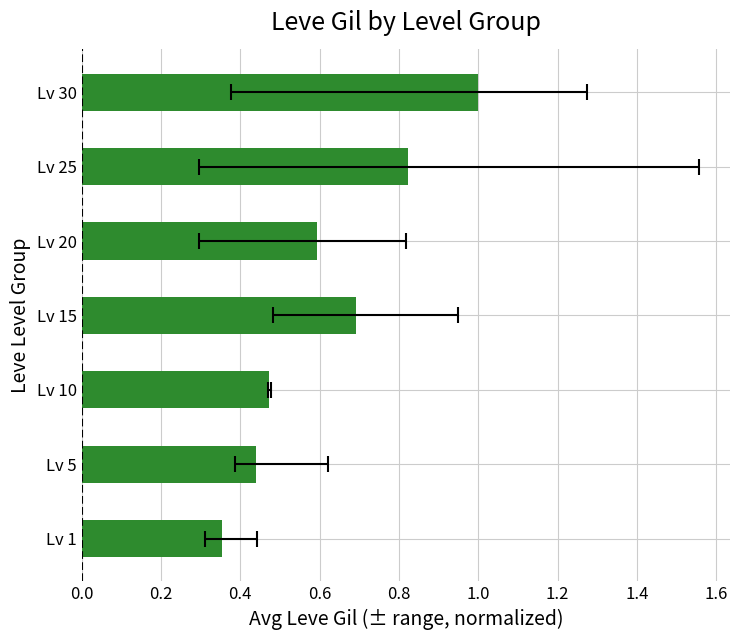

How many distinct data groups are displayed?

1